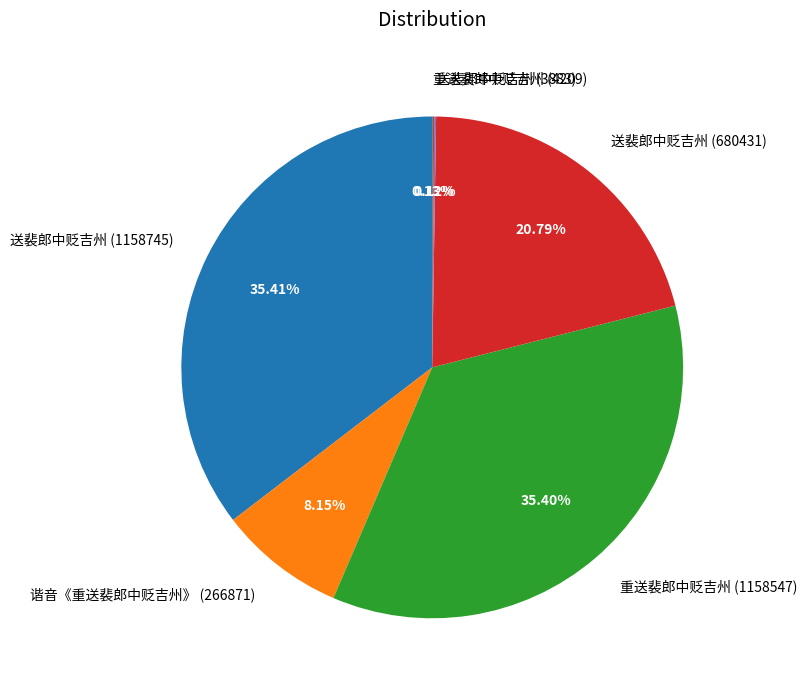

Does any single category account for the majority?

No